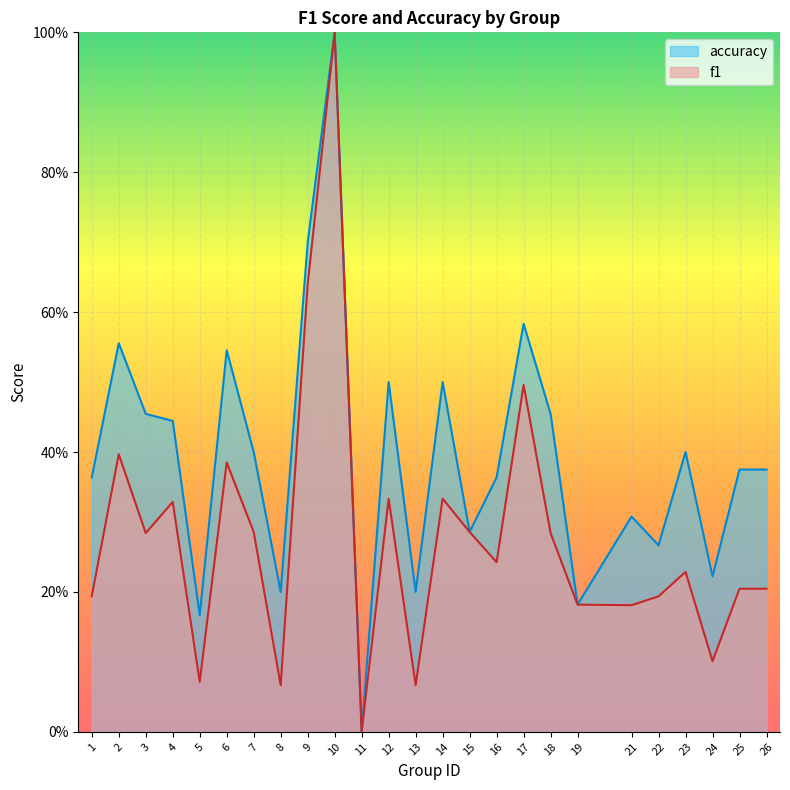

Reading right to left, extract all data points from this chart.

f1: 26=0.2	25=0.2	24=0.1	23=0.2	22=0.2	21=0.2	19=0.2	18=0.3	17=0.5	16=0.2	15=0.3	14=0.3	13=0.1	12=0.3	11=0.0	10=1.0	9=0.6	8=0.1	7=0.3	6=0.4	5=0.1	4=0.3	3=0.3	2=0.4	1=0.2
accuracy: 26=0.4	25=0.4	24=0.2	23=0.4	22=0.3	21=0.3	19=0.2	18=0.5	17=0.6	16=0.4	15=0.3	14=0.5	13=0.2	12=0.5	11=0.0	10=1.0	9=0.7	8=0.2	7=0.4	6=0.5	5=0.2	4=0.4	3=0.5	2=0.6	1=0.4